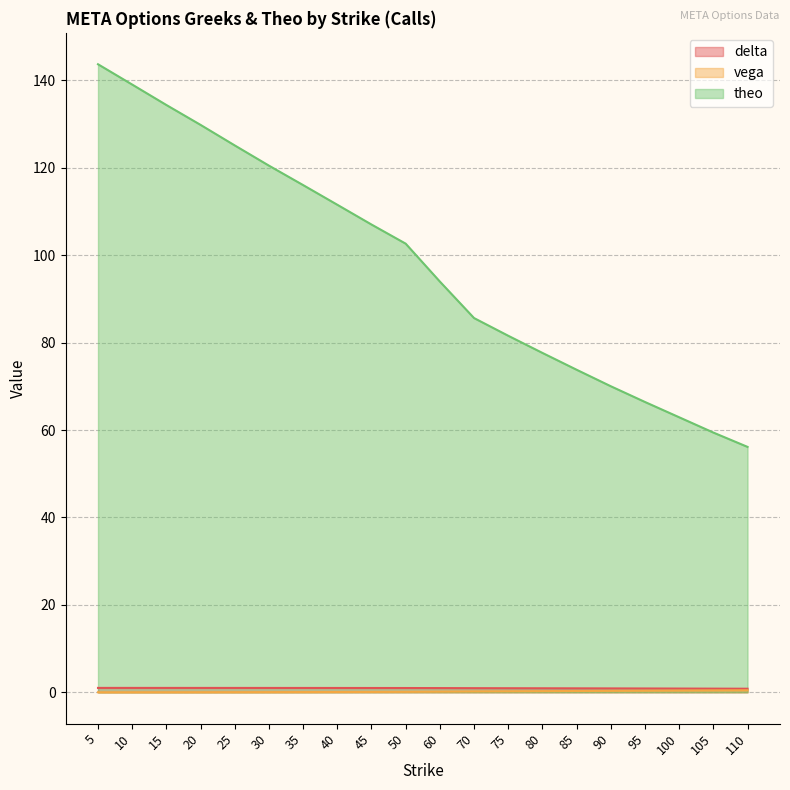

At which category is the sum across all series the highest?

5